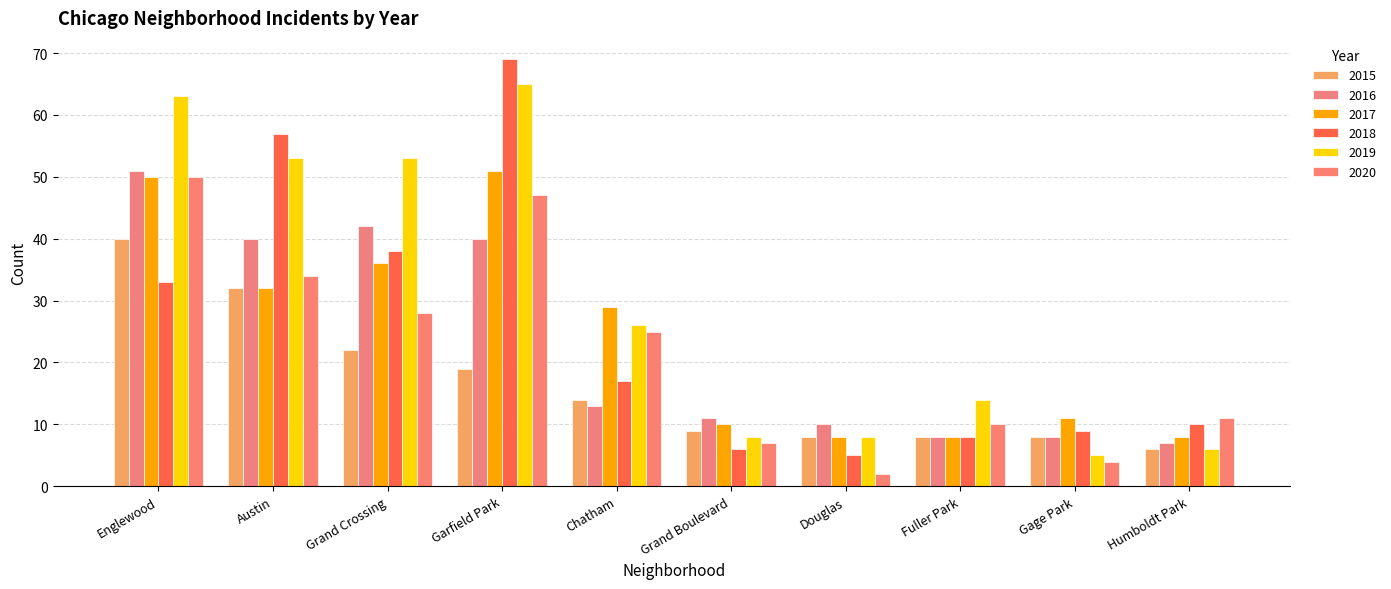

At which category is the sum across all series the highest?

Garfield Park